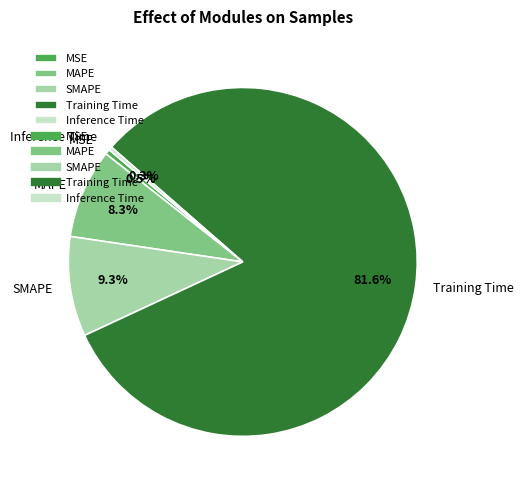

Which has a higher value, MAPE or Inference Time?

MAPE